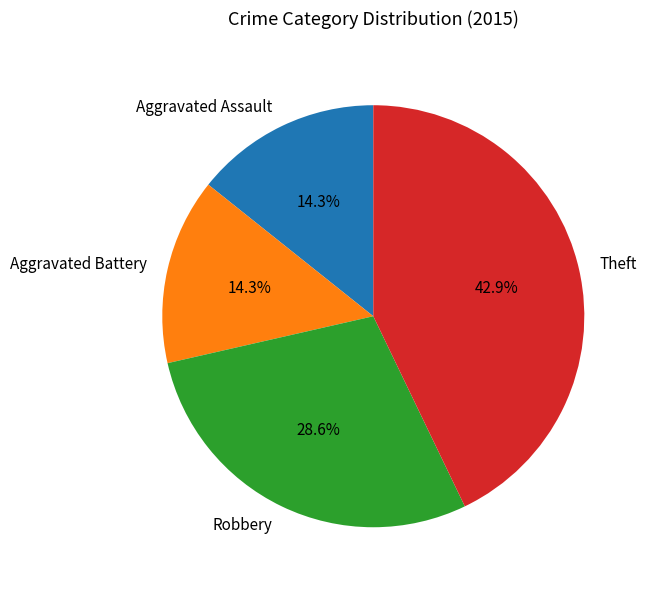

The Aggravated Assault slice represents 24% of the pie. True or false?

False